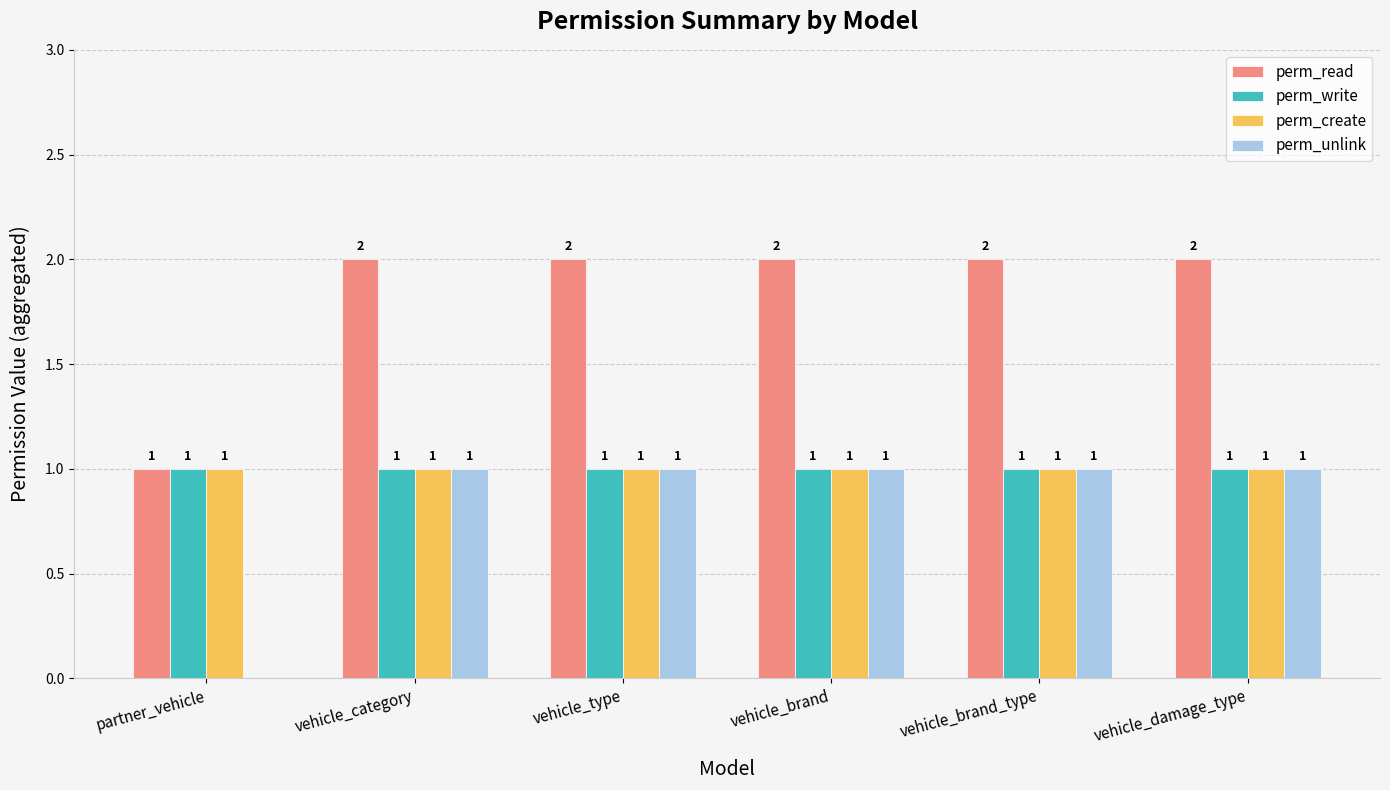

How many distinct data groups are displayed?

4